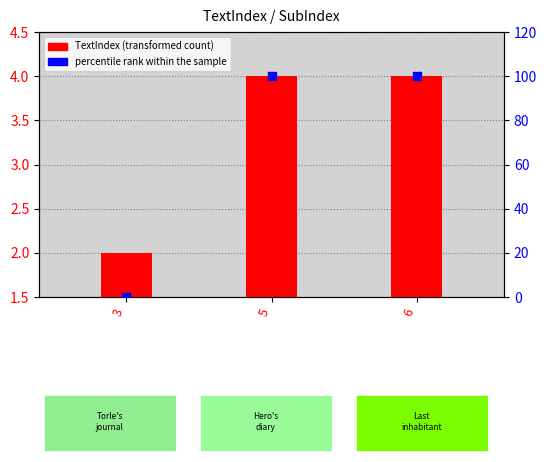

Which series has the widest spread of Y values?

percentile rank within the sample